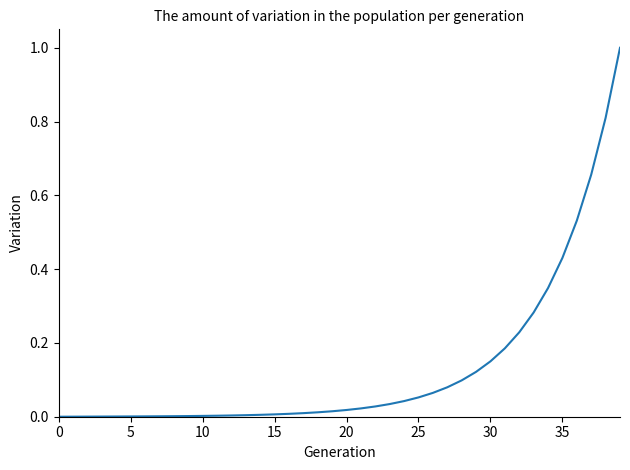

Is this an area chart (filled region under the line)?

No